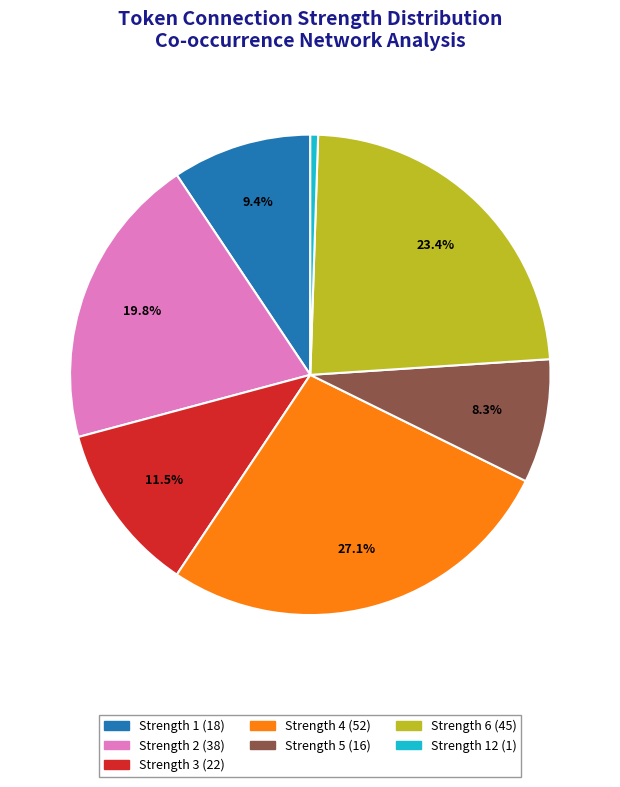

Does any single category account for the majority?

No